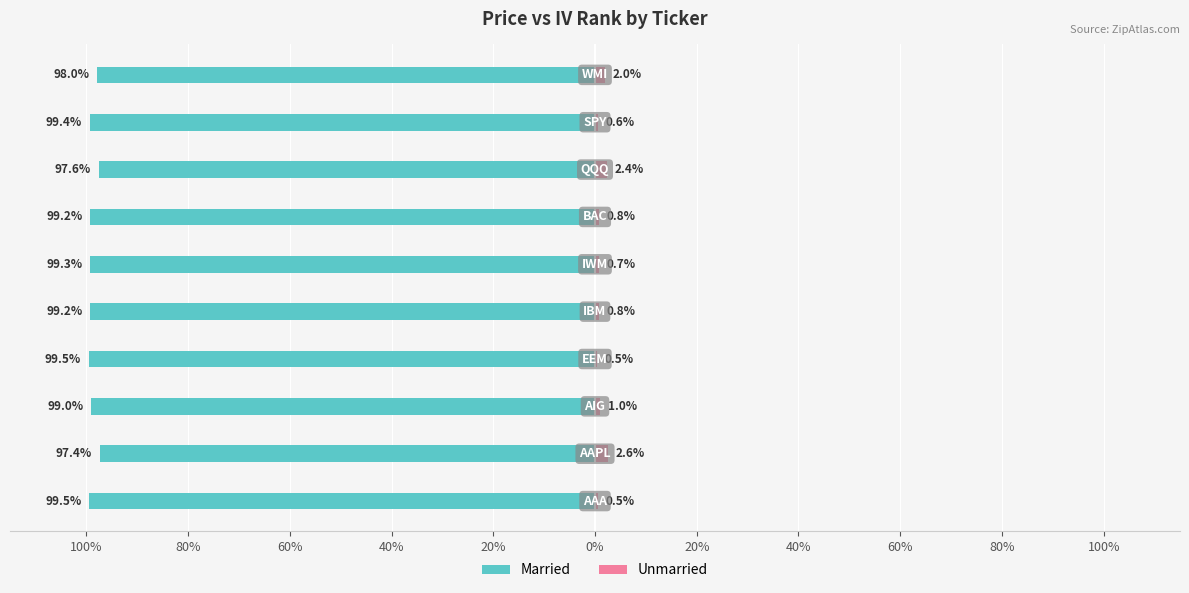

The Unmarried series shows 0.8 at 20%. True or false?

True